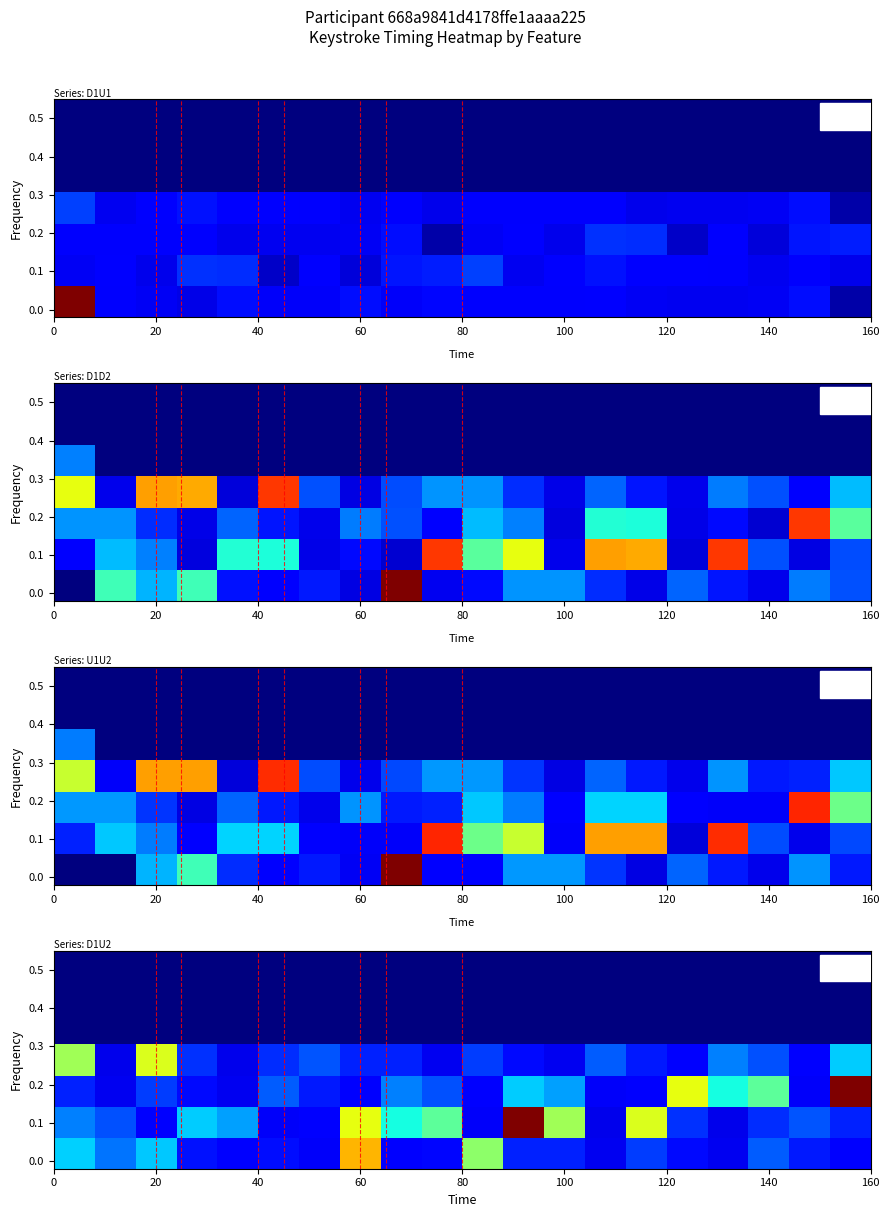

At how many categories does at least one series exceed 785?

11